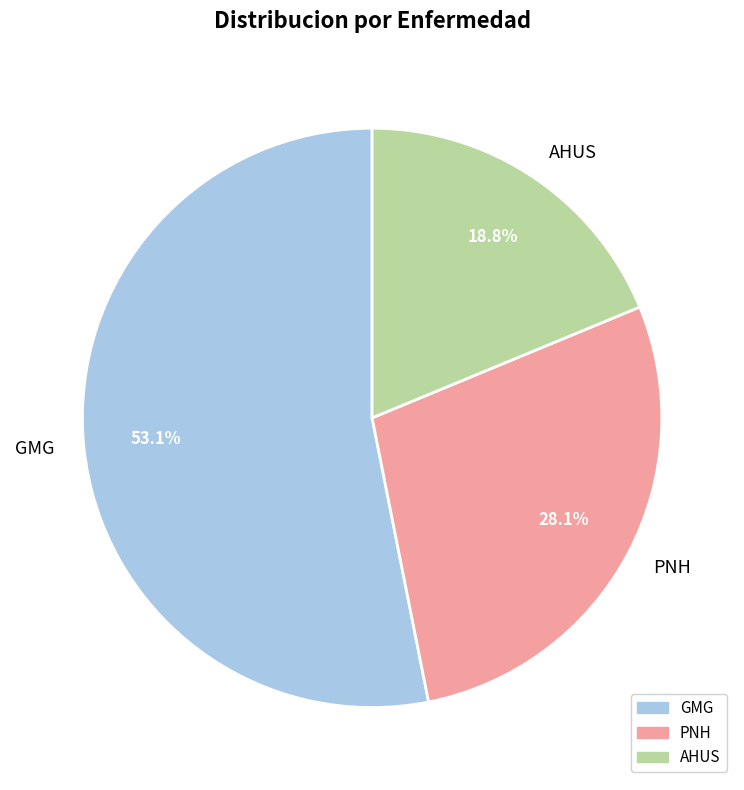

True or false: GMG accounts for 66% of the total.

False